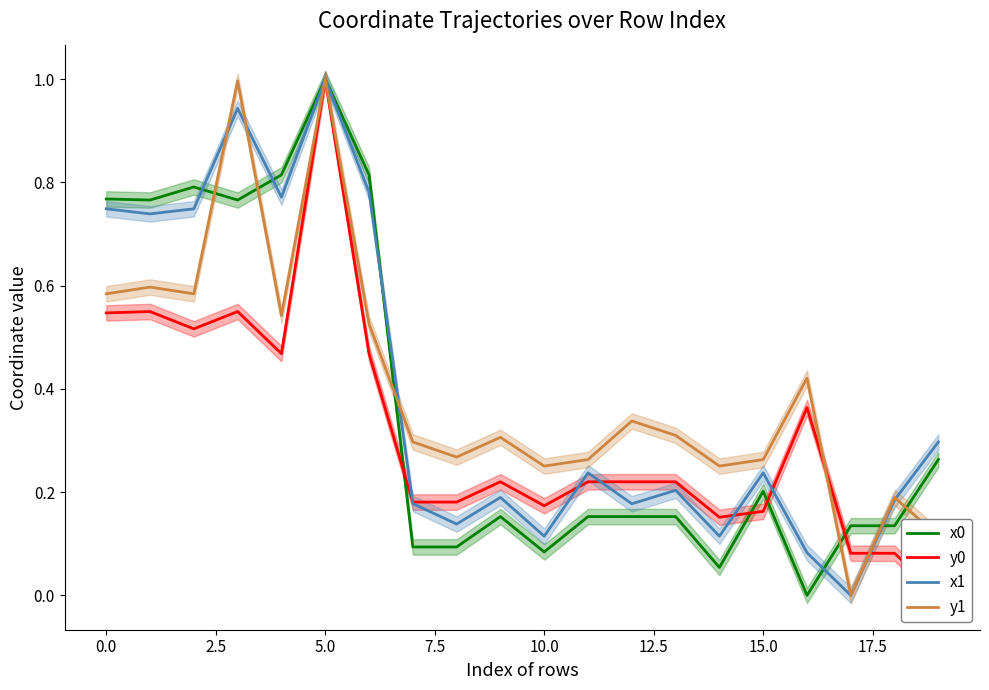

What is the highest value of the y1 series?

1.0